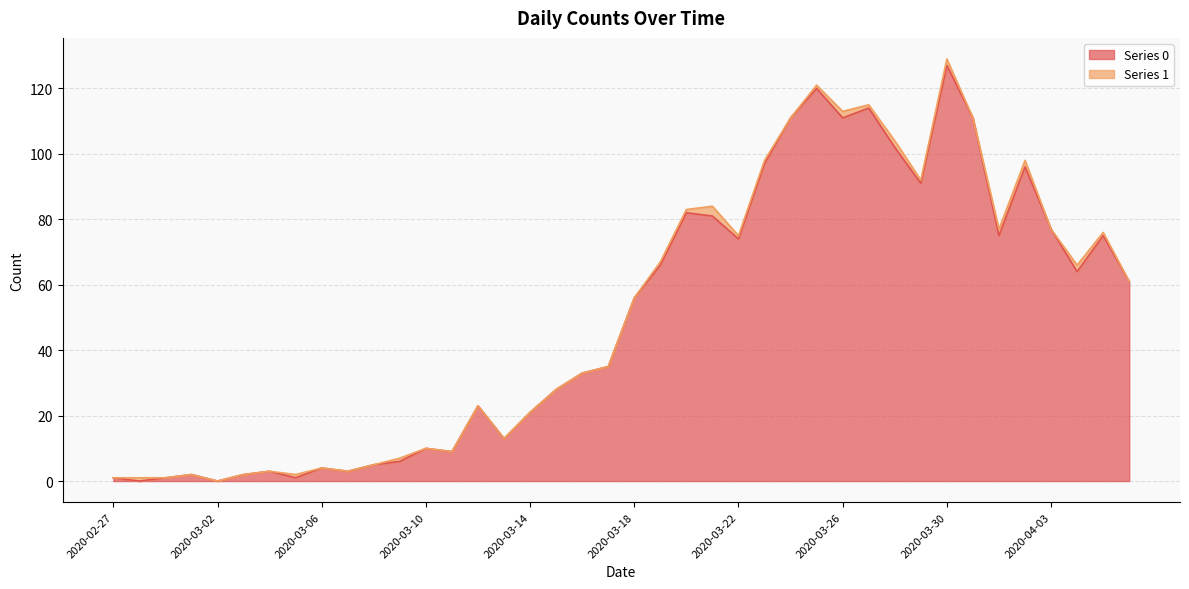

Between 2020-03-10 and 2020-03-20, which is larger?

2020-03-20